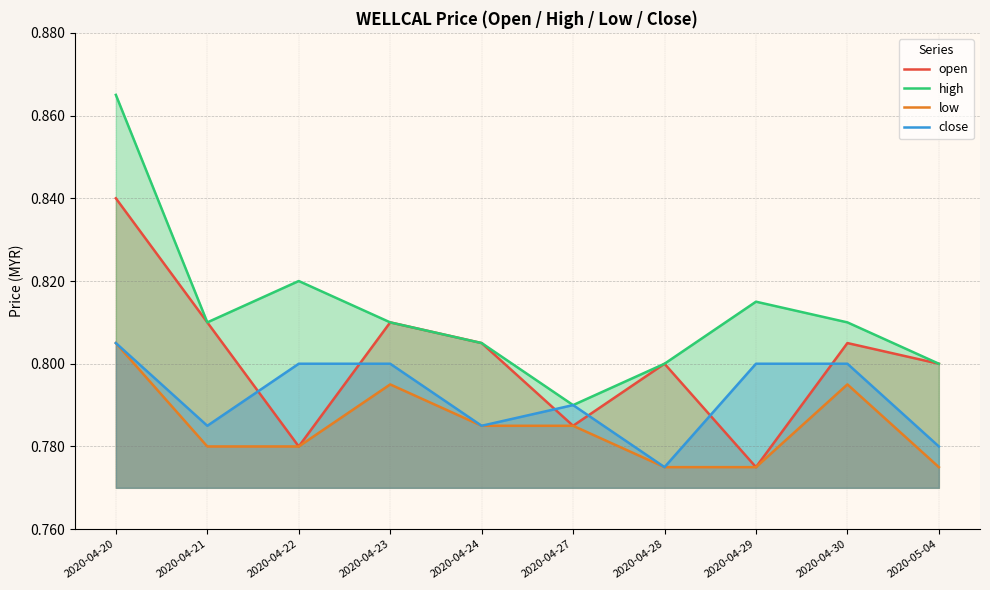

What is the highest value of the high series?

0.9